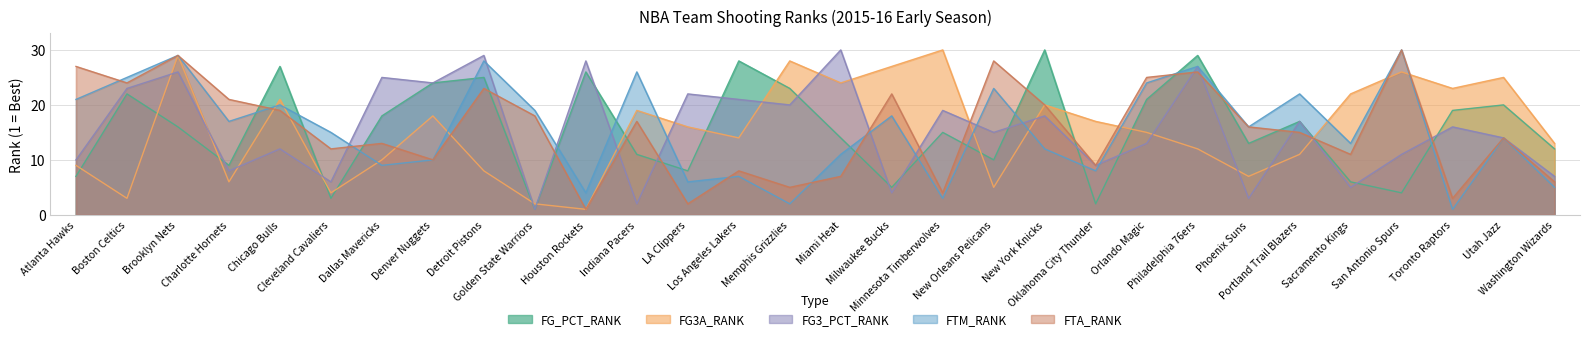

What is the minimum value shown in the chart?

1